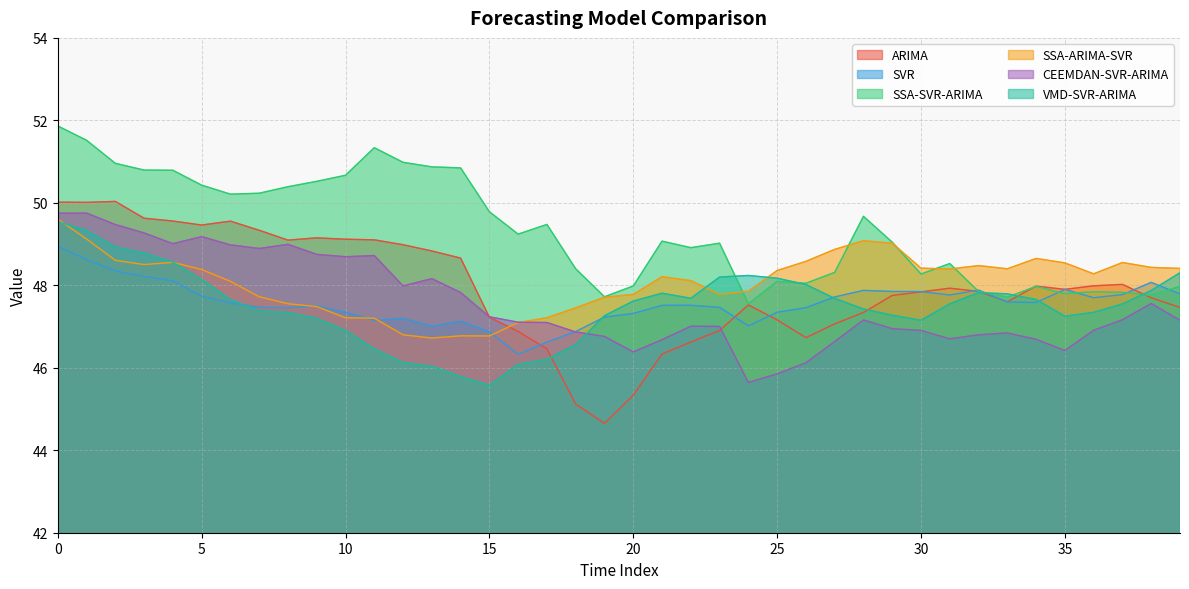

The SVR series shows 47.5 at 23. True or false?

True